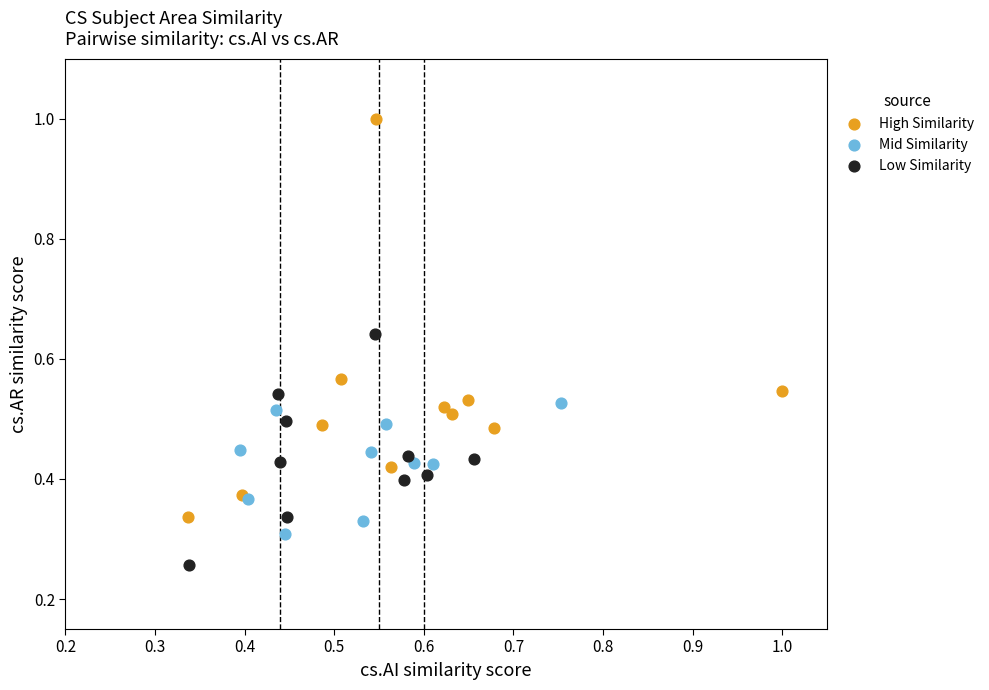

Which series contains the lowest Y value?

Low Similarity